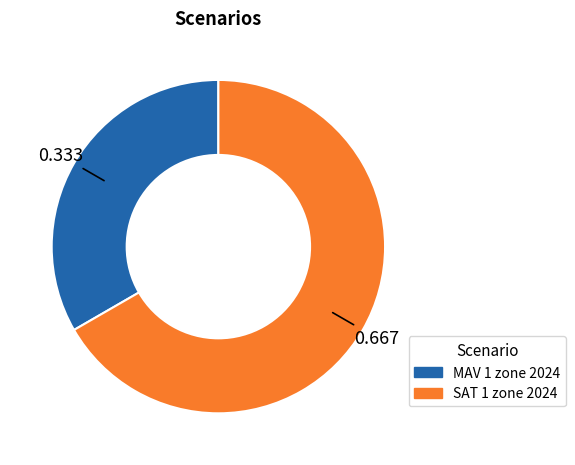

How many slices are in this pie chart?

2